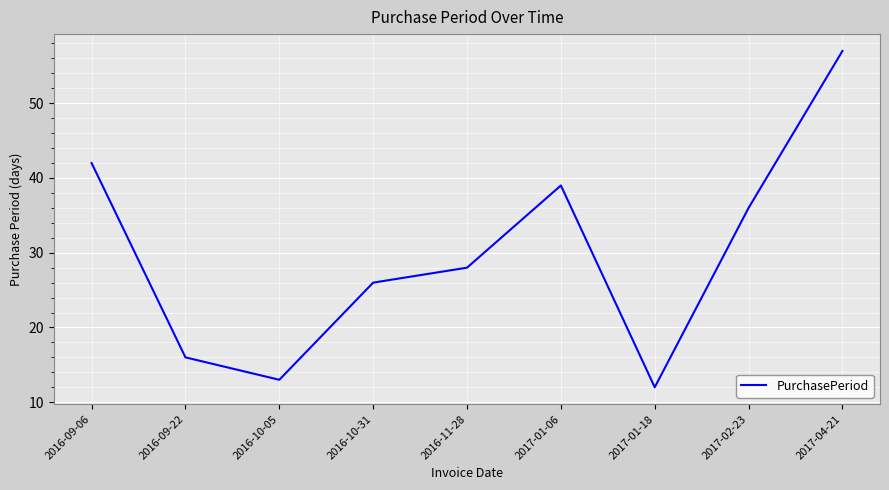

Reading right to left, list all the values displayed in this chart.

2017-04-21=57	2017-02-23=36	2017-01-18=12	2017-01-06=39	2016-11-28=28	2016-10-31=26	2016-10-05=13	2016-09-22=16	2016-09-06=42